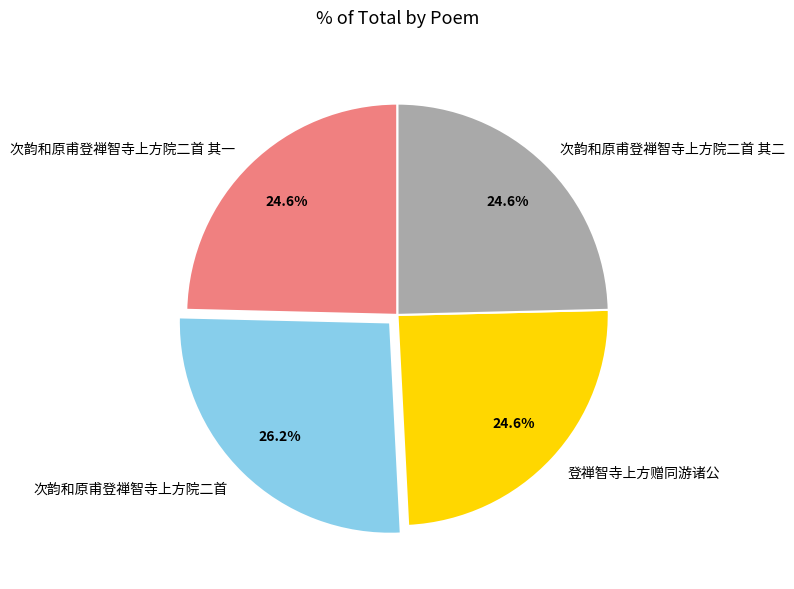

Do 次韵和原甫登禅智寺上方院二首 其二 and 次韵和原甫登禅智寺上方院二首 together represent more than half of the pie?

Yes